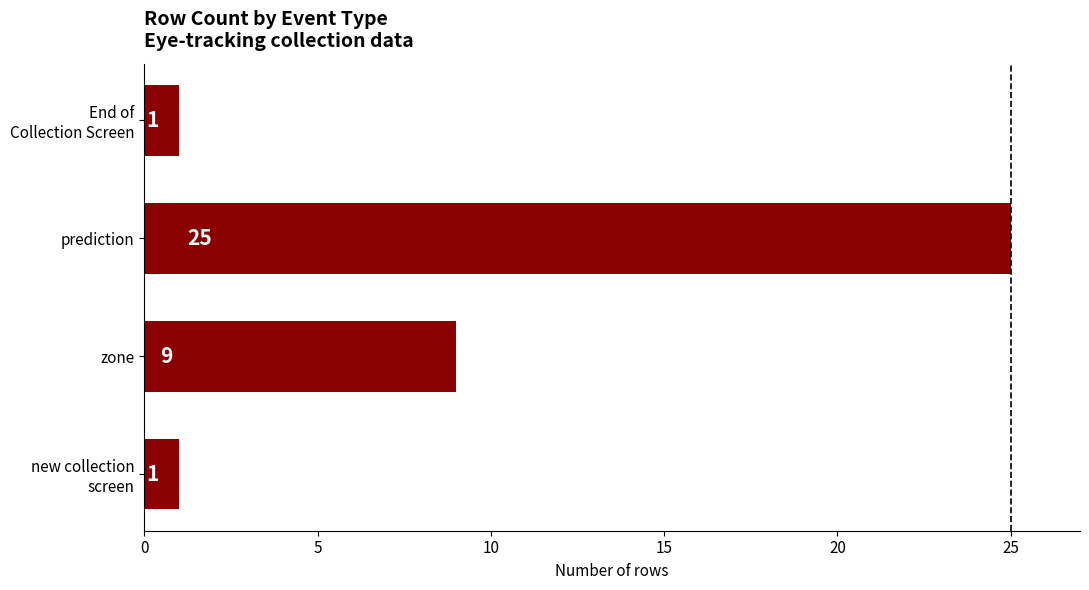

The value at prediction is 25. True or false?

True